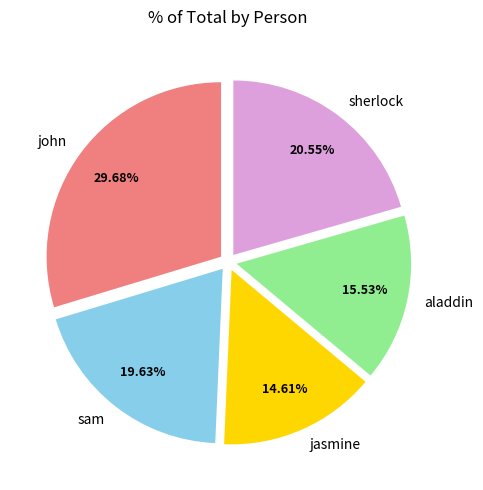

To the nearest percent, what is the difference between the sherlock and jasmine slice percentages?

6%